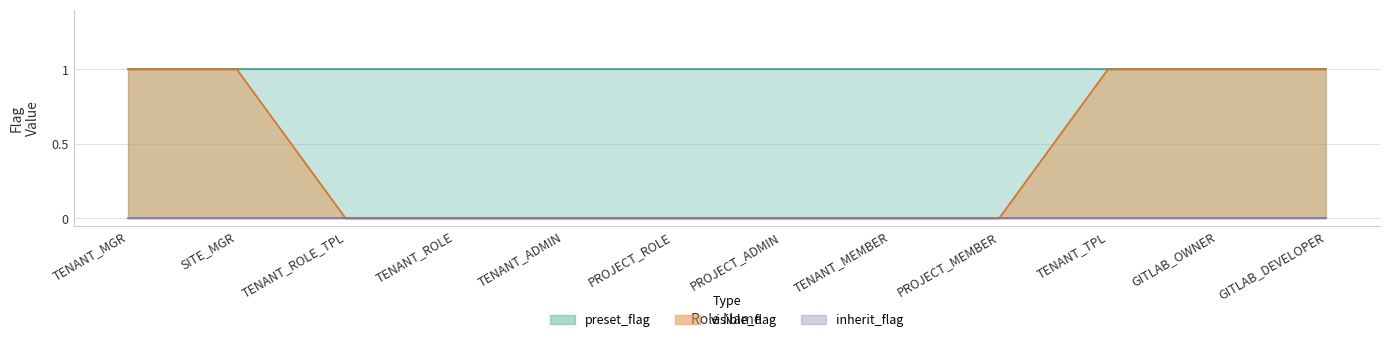

True or false: visible_flag and inherit_flag cross at least once.

False